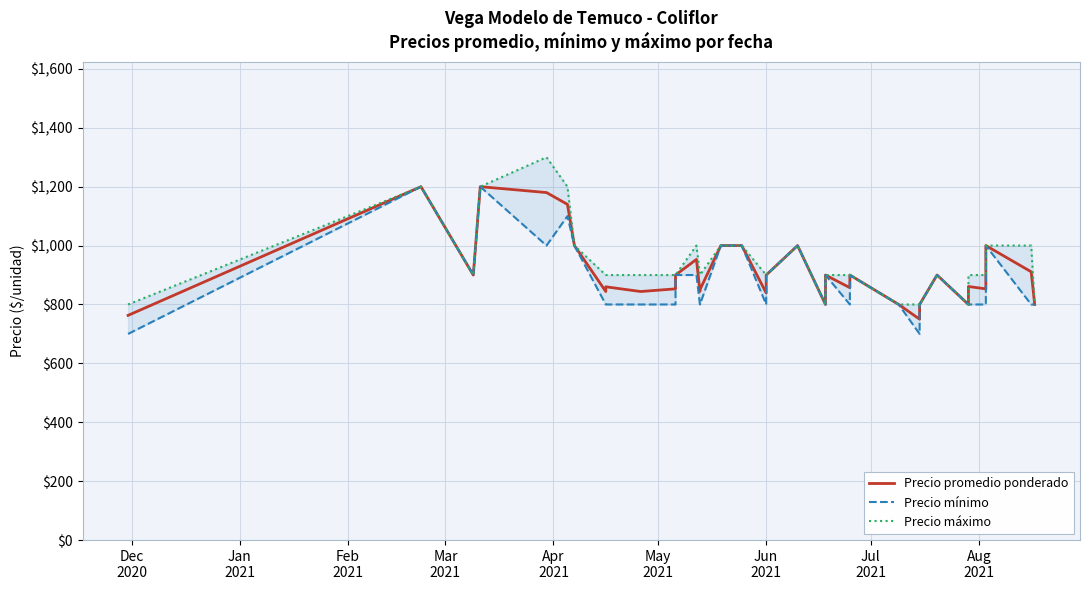

True or false: Precio mínimo and Precio promedio ponderado cross at least once.

False